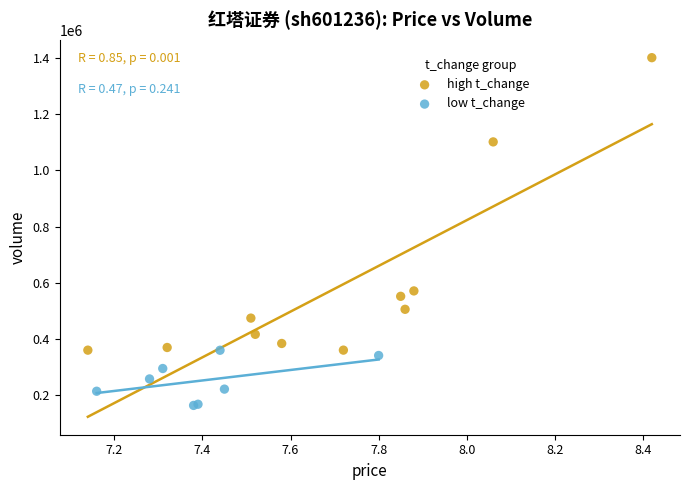

Which series has the widest spread of Y values?

high t_change